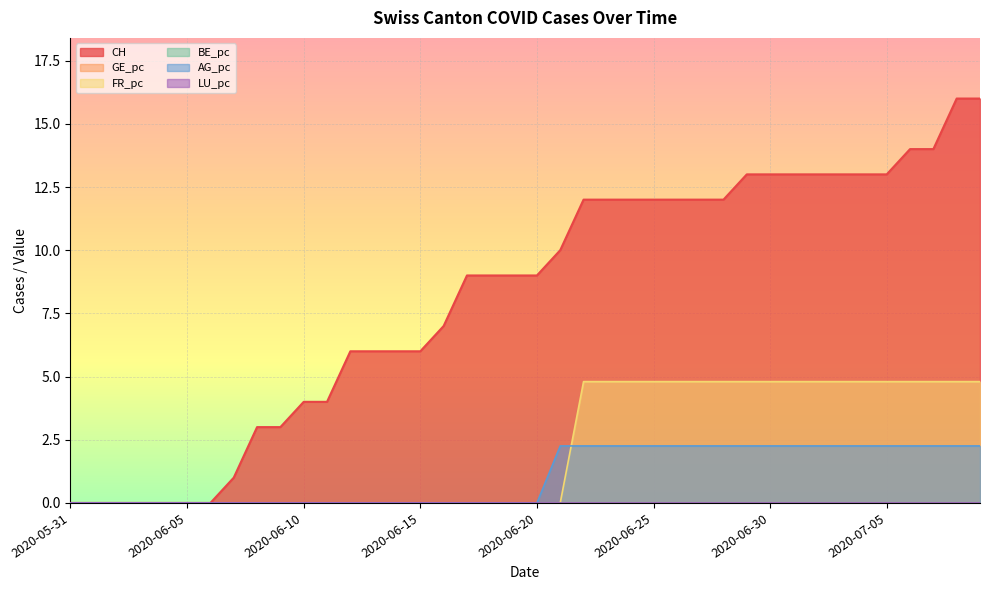

List the labels in order of AG_pc value, largest first.

2020-06-21, 2020-06-22, 2020-06-23, 2020-06-24, 2020-06-25, 2020-06-26, 2020-06-27, 2020-06-28, 2020-06-29, 2020-06-30, 2020-07-01, 2020-07-02, 2020-07-03, 2020-07-04, 2020-07-05, 2020-07-06, 2020-07-07, 2020-07-08, 2020-07-09, 2020-05-31, 2020-06-01, 2020-06-02, 2020-06-03, 2020-06-04, 2020-06-05, 2020-06-06, 2020-06-07, 2020-06-08, 2020-06-09, 2020-06-10, 2020-06-11, 2020-06-12, 2020-06-13, 2020-06-14, 2020-06-15, 2020-06-16, 2020-06-17, 2020-06-18, 2020-06-19, 2020-06-20